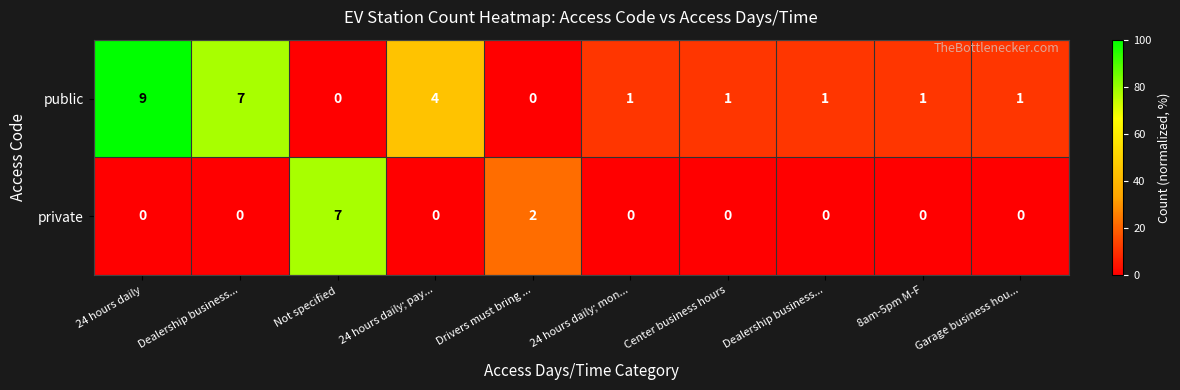

What is the spread (max minus min) of values at Dealership business...?

77.8